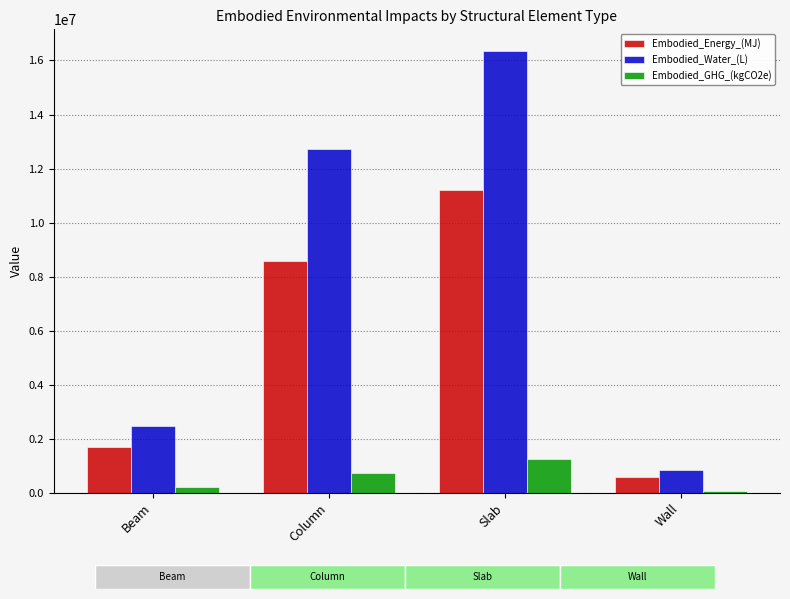

Which series has the widest spread of values?

Embodied_Water_(L)